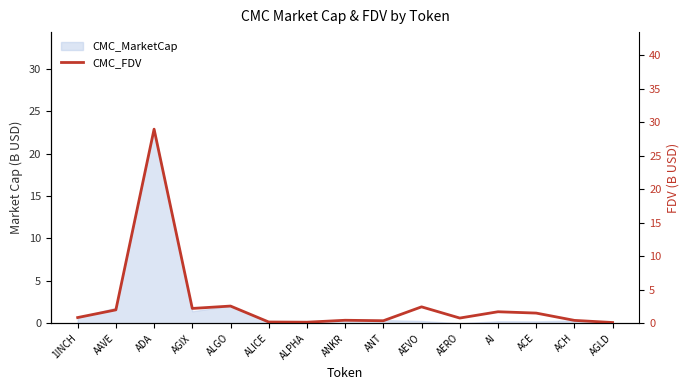

Rank the categories by value from highest to lowest.

ADA, ALGO, AEVO, AGIX, AAVE, AI, ACE, 1INCH, AERO, ANKR, ACH, ANT, ALICE, ALPHA, AGLD